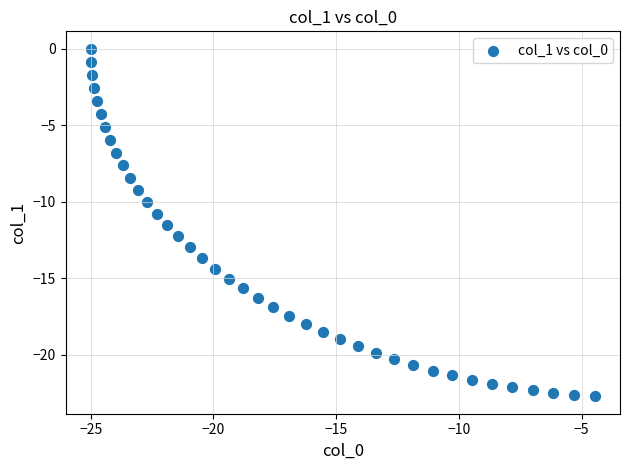

What is the range of Y values (max minus min)?

22.7